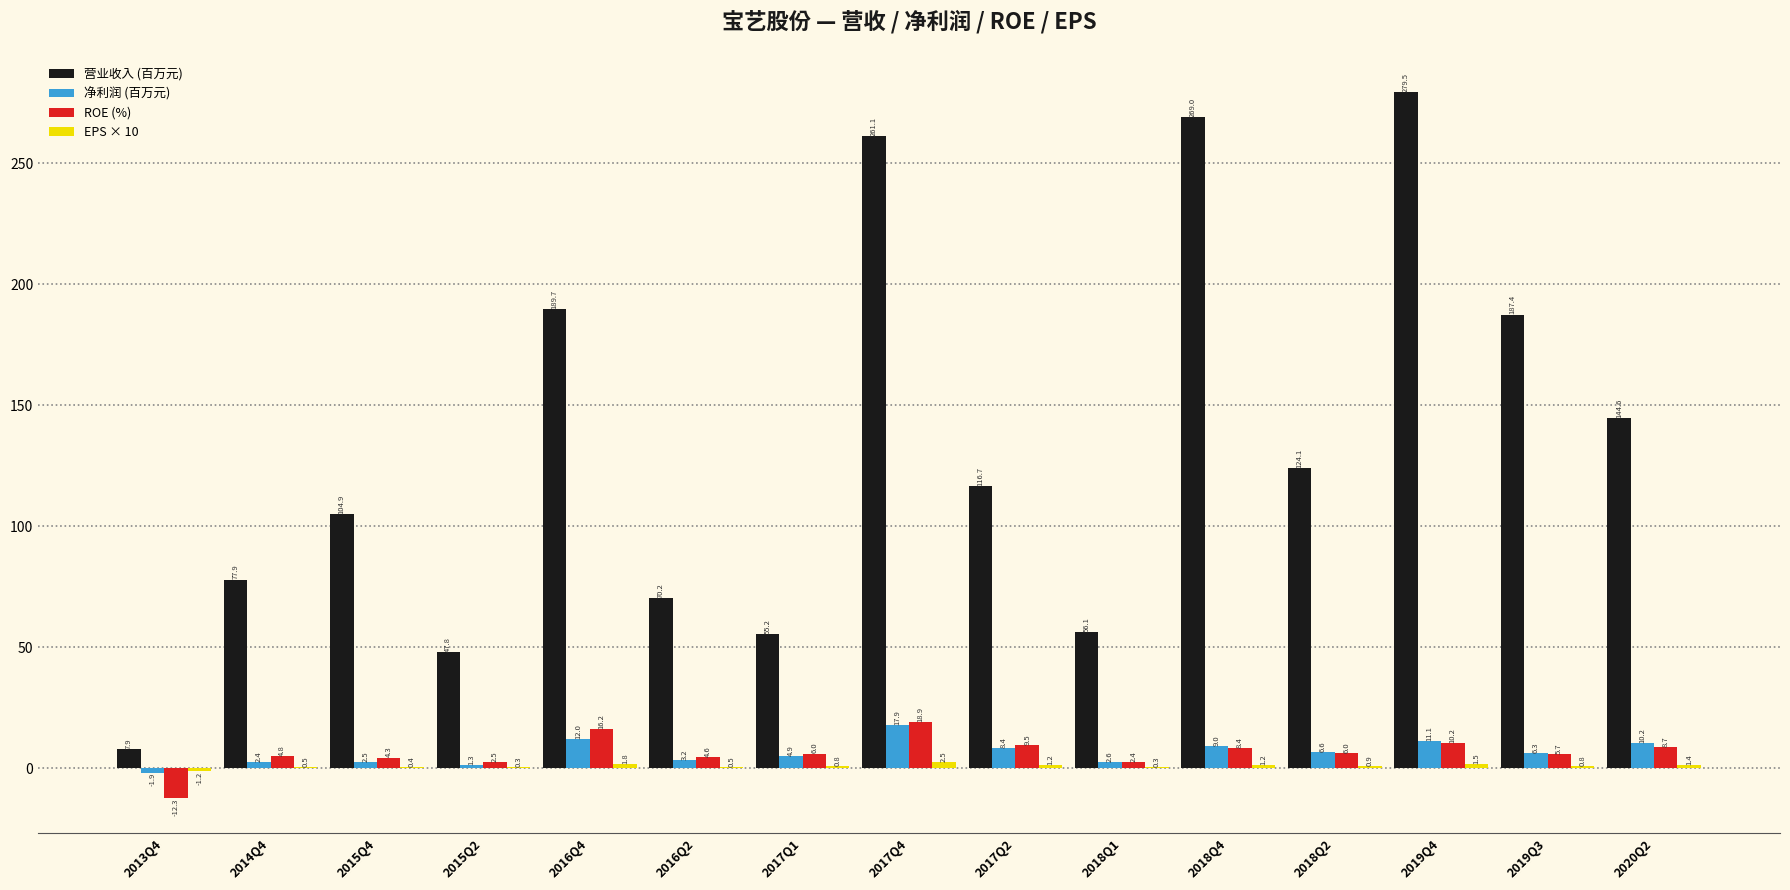

Which series has the largest range (max minus min)?

营业收入 (百万元)